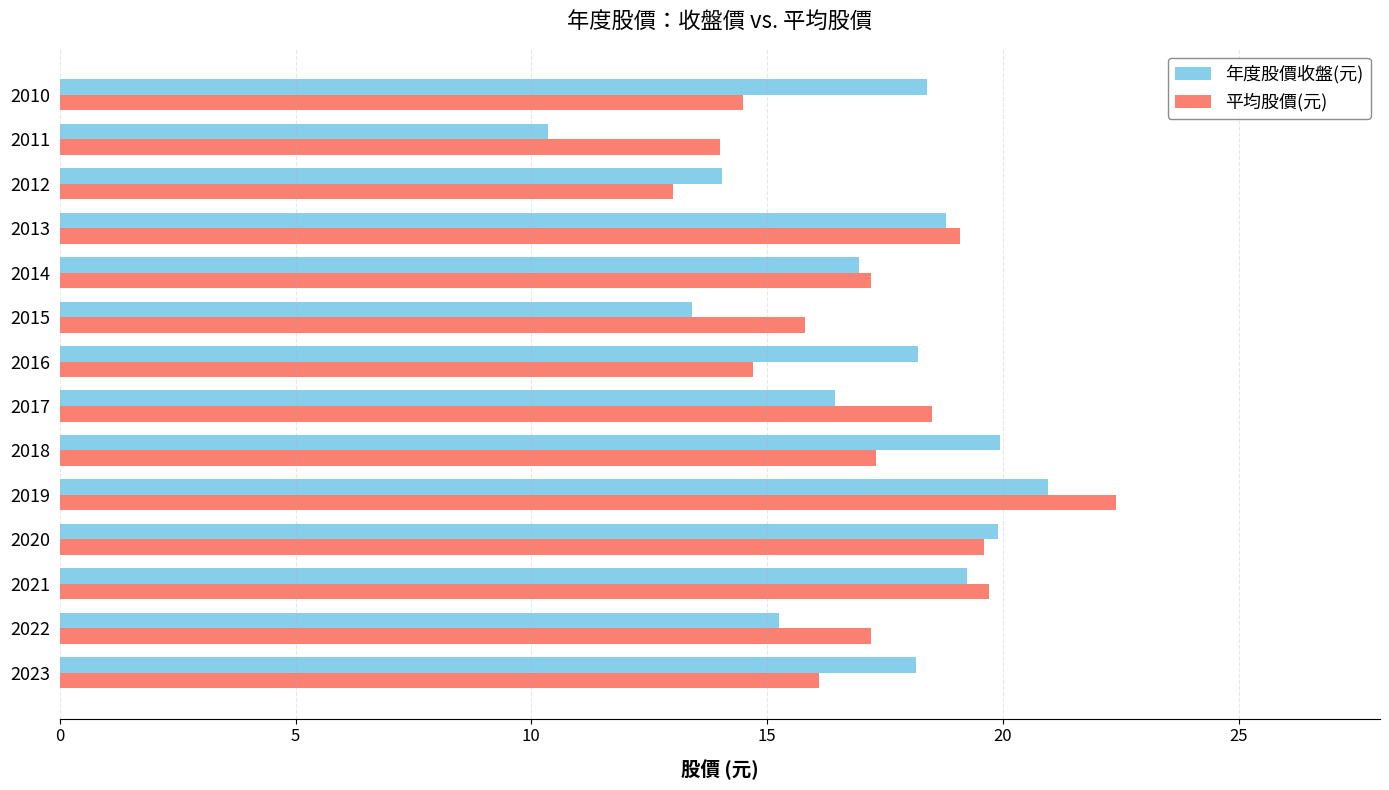

How many data points in 年度股價收盤(元) are less than 18?

6